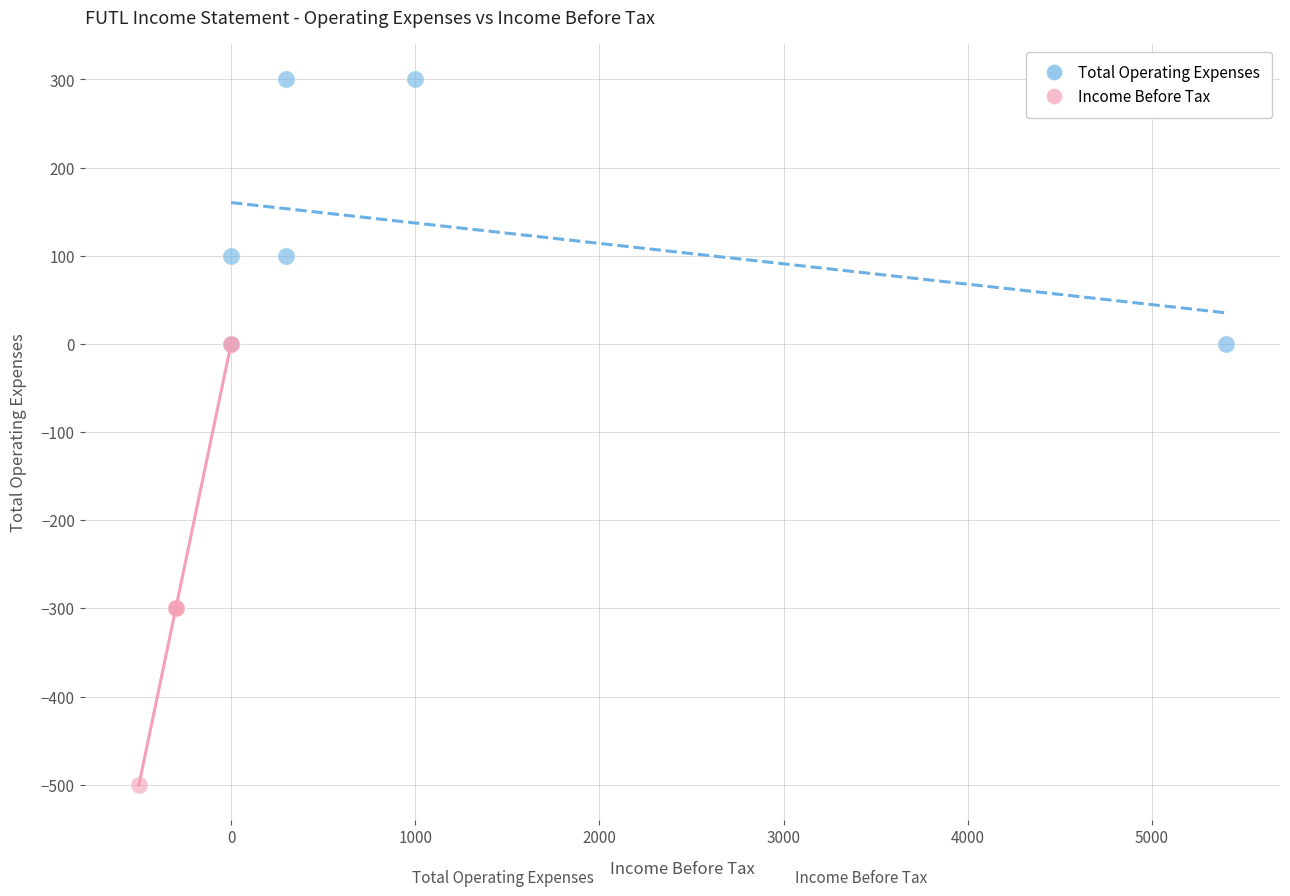

Which series contains the lowest Y value?

Income Before Tax